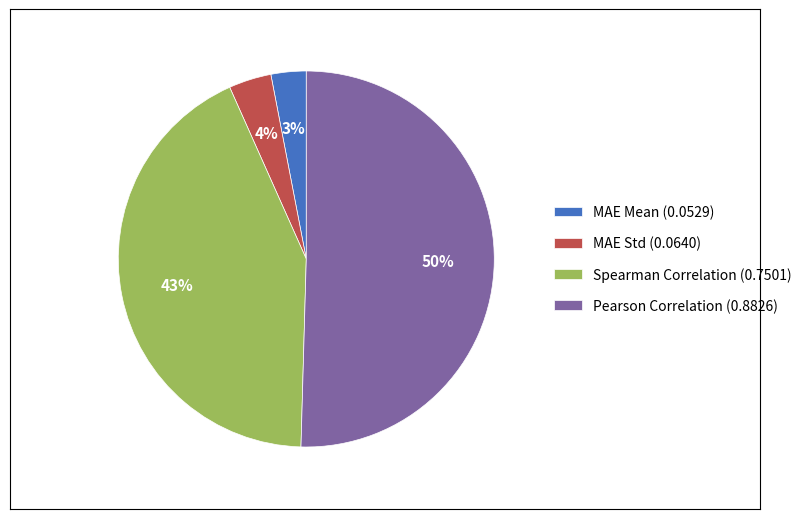

What is the smallest slice in the pie chart?

MAE Mean